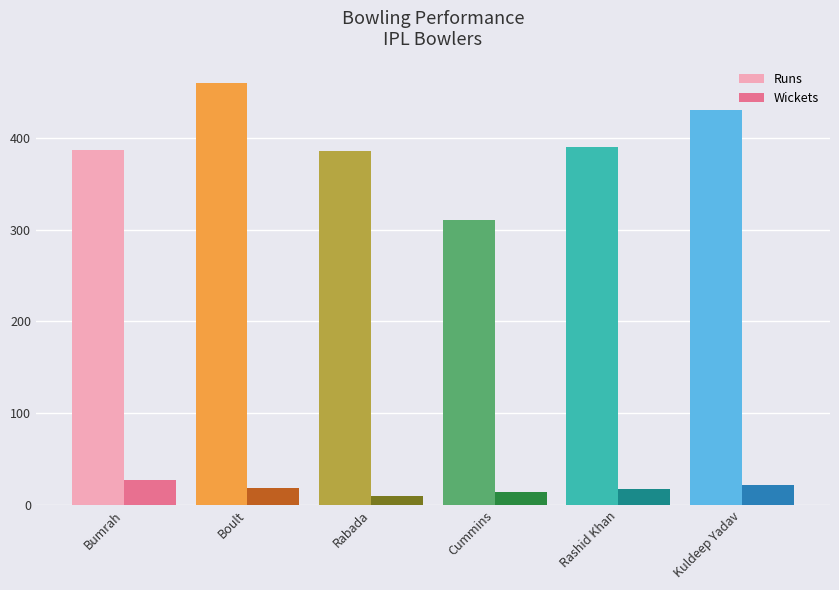

What is the average value of the Wickets series?

18